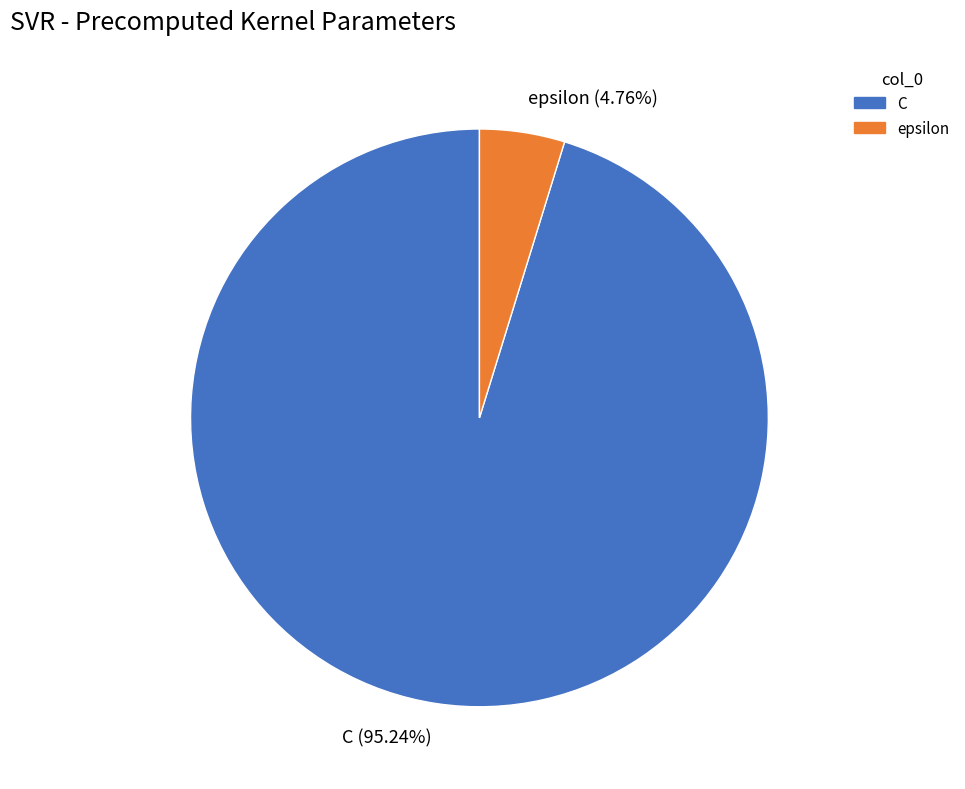

True or false: epsilon accounts for 5% of the total.

True